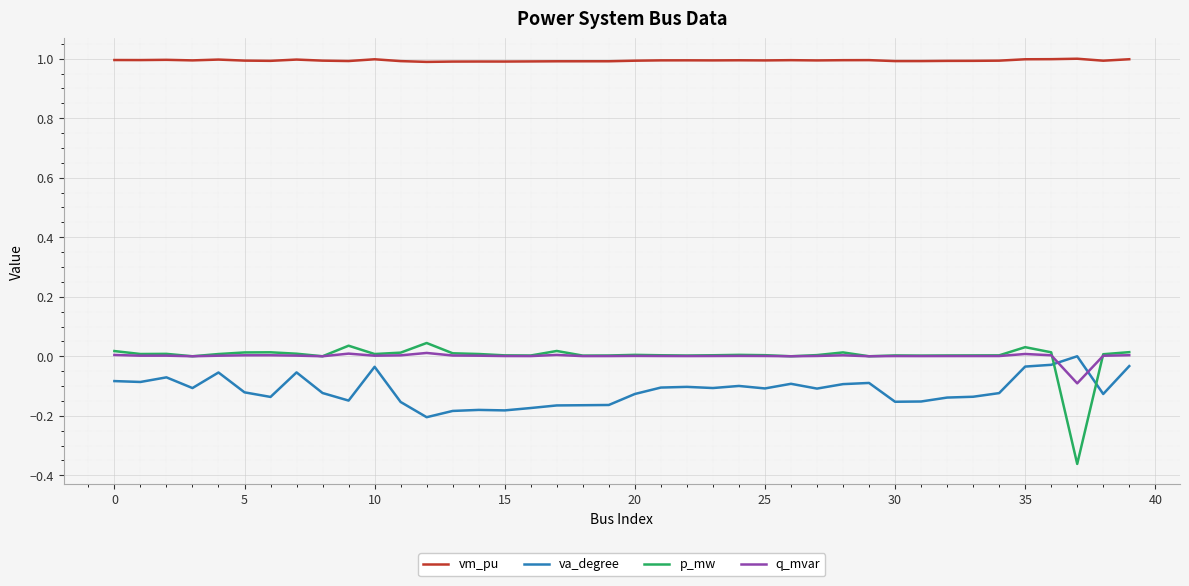

True or false: q_mvar has more than 2 points higher than both neighbors.

True